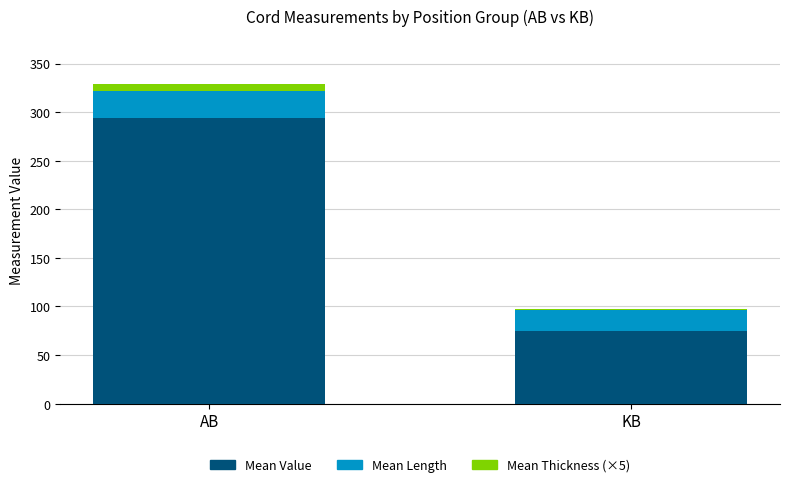

Where does the Mean Value series first go above 294?

AB